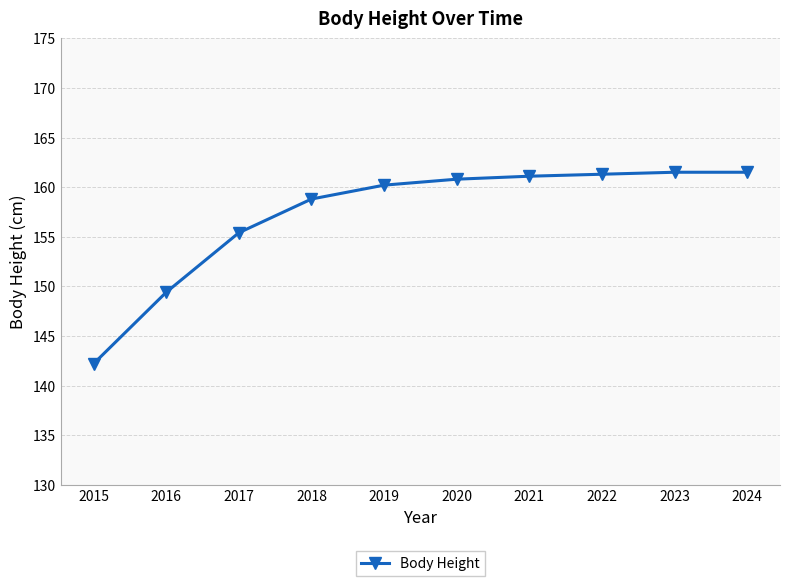

What is the smallest value displayed?

142.2